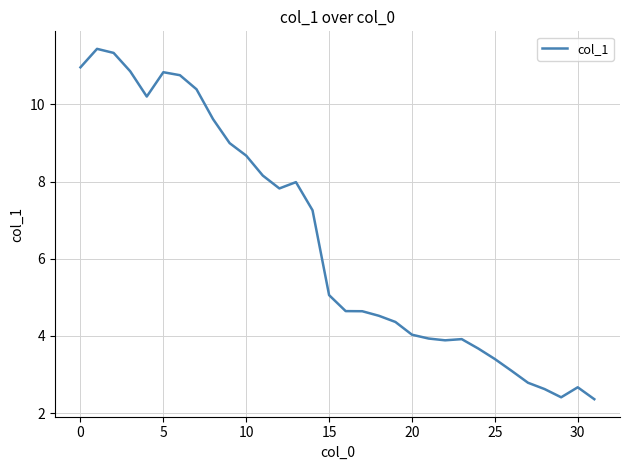

What is the minimum value shown in the chart?

2.4